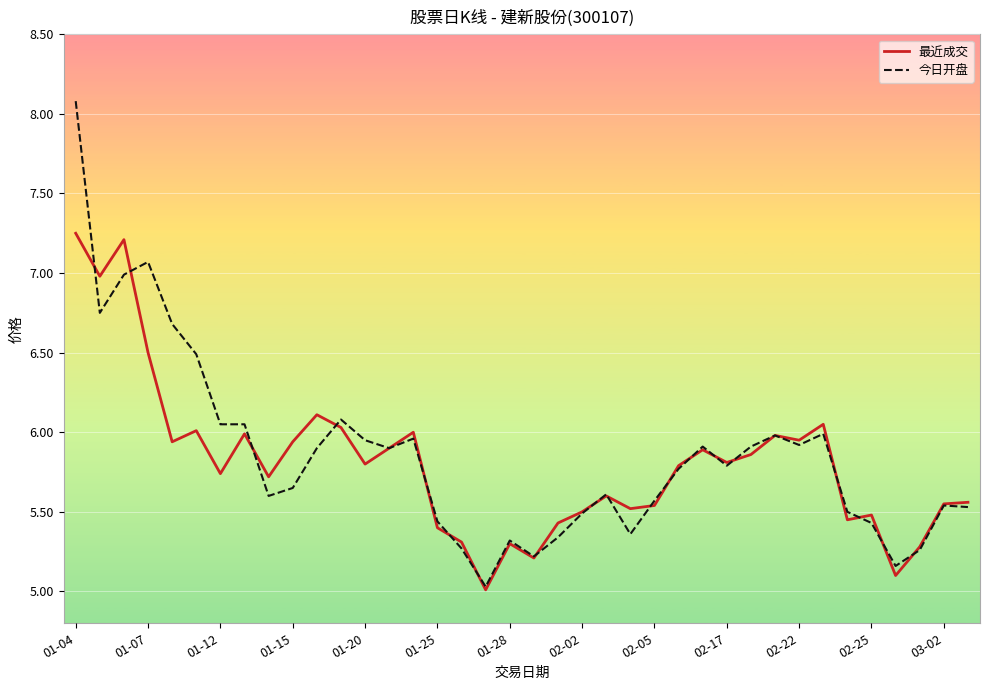

What is the minimum value shown in the chart?

5.0